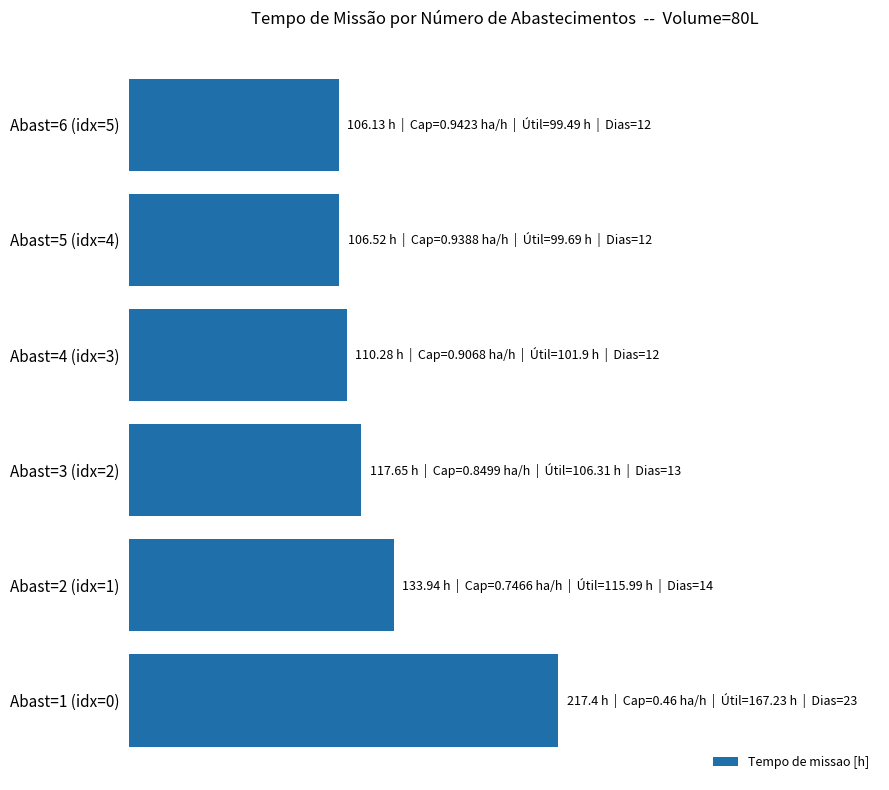

Which category has the lowest value across all series?

Abast=6 (idx=5)